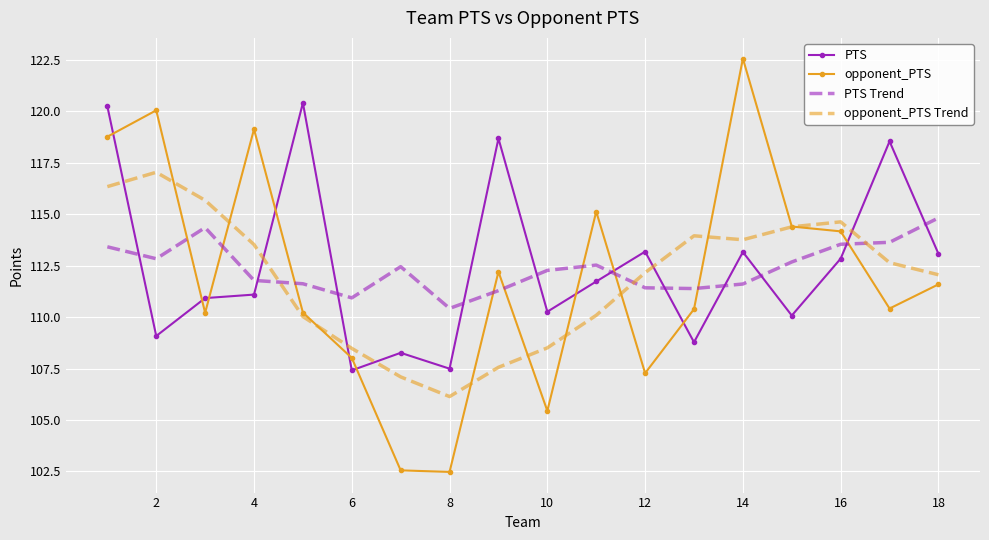

What is the highest value of the opponent_PTS series?

122.6